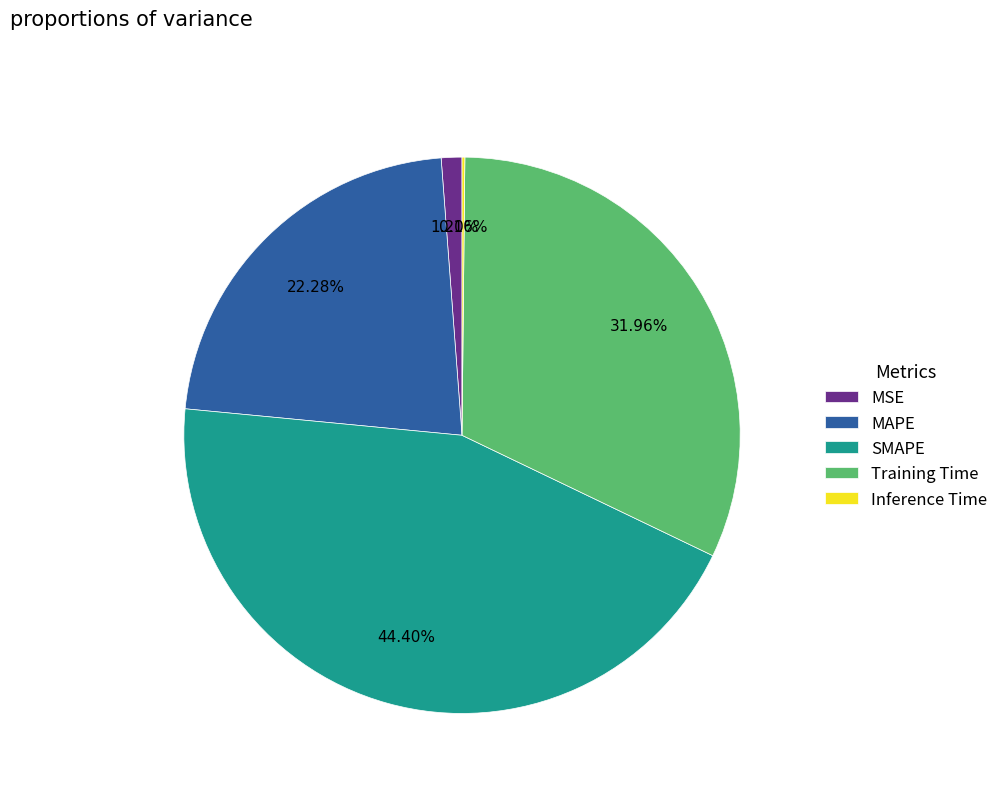

What percentage is NOT represented by SMAPE?

55.6%